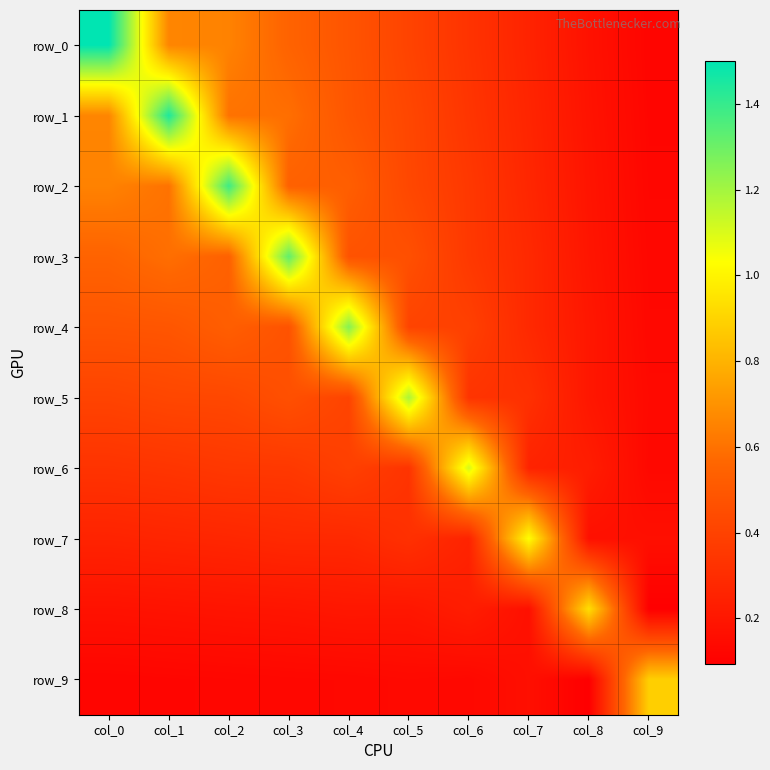

What is the sum of all row_5 values?

4.3